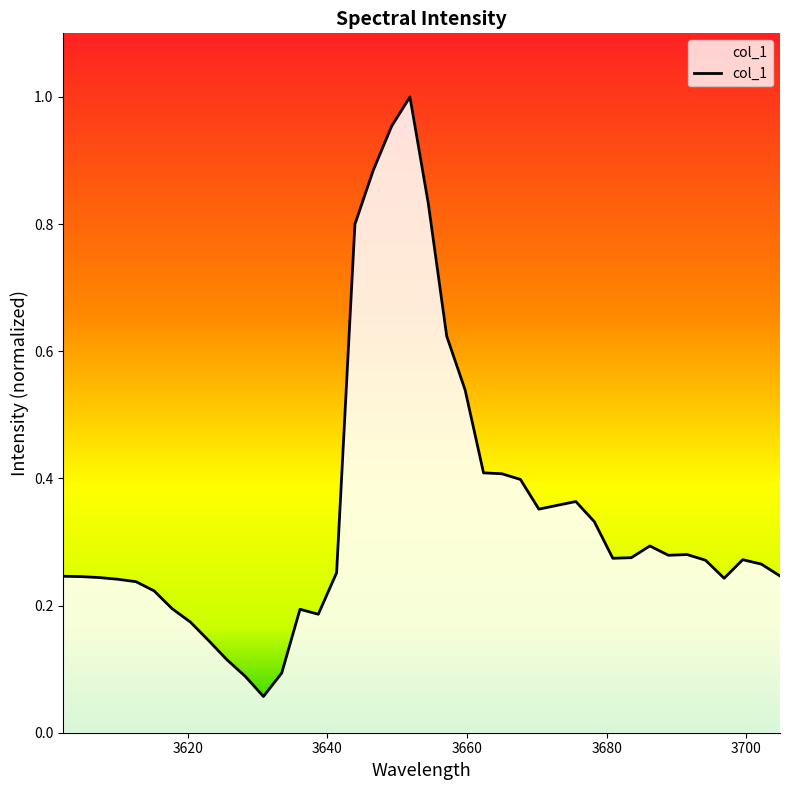

At which category does the chart reach its minimum across all series?

3630.8563160902354